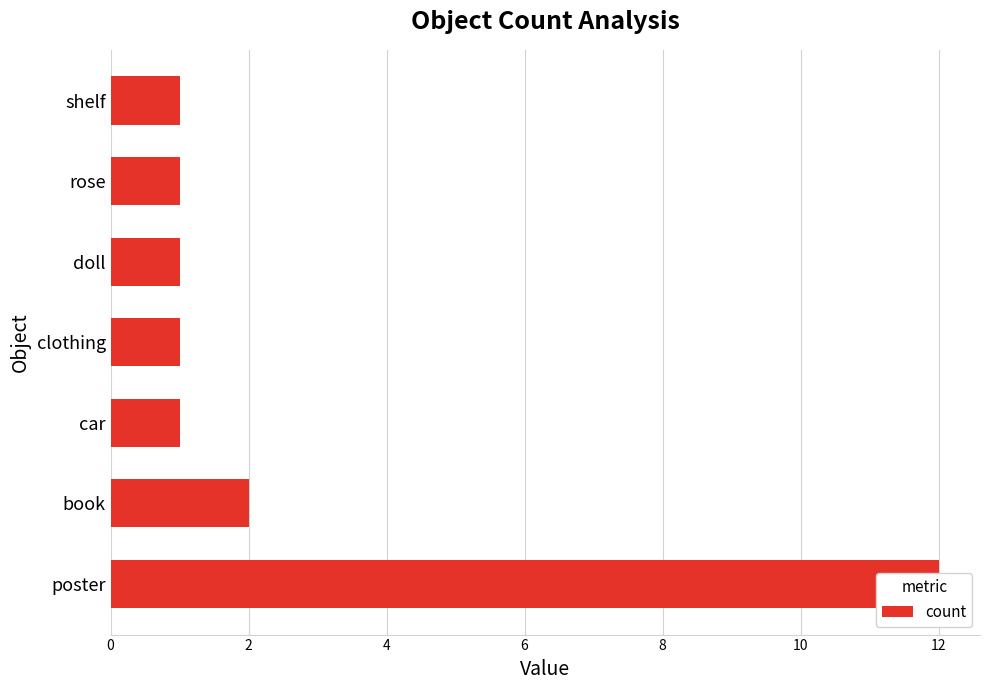

What is the ratio of the value at clothing to the value at shelf?

1.0